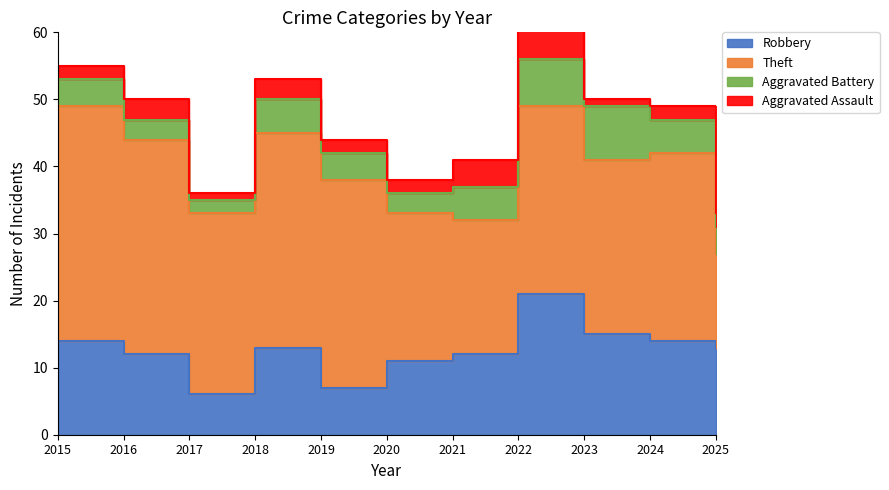

At which label does Aggravated Battery first exceed 4?

2018